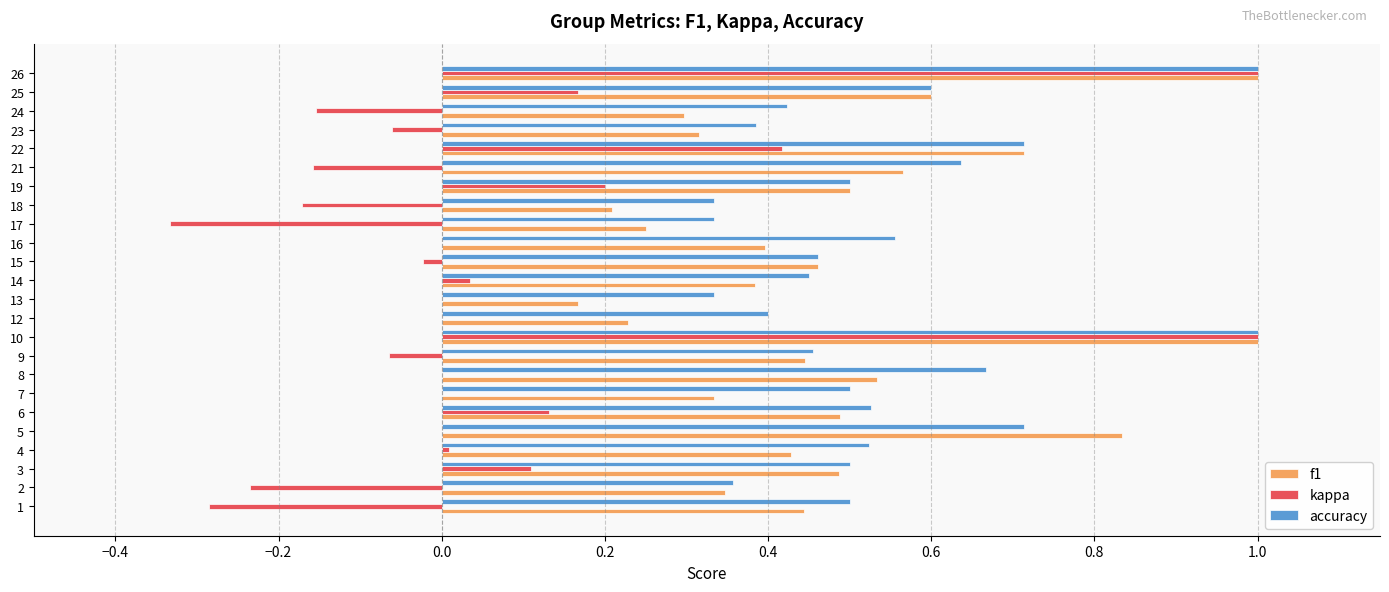

Is the value of kappa at 5 greater than the value of accuracy at 18?

No